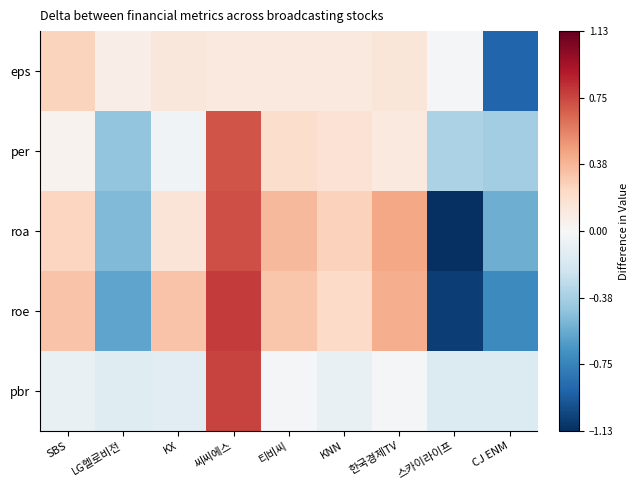

Rank the series at 한국경제TV from highest to lowest value.

roa, roe, eps, per, pbr